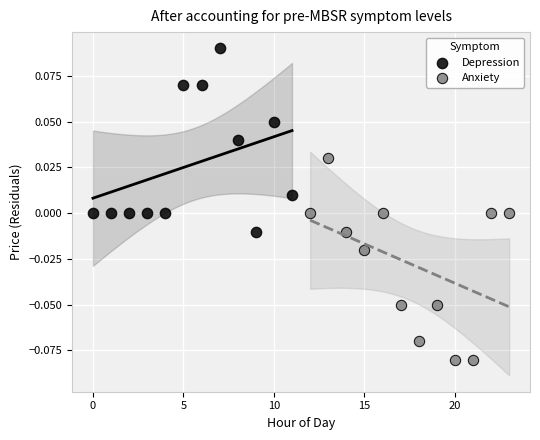

Which series has the widest spread of Y values?

Anxiety